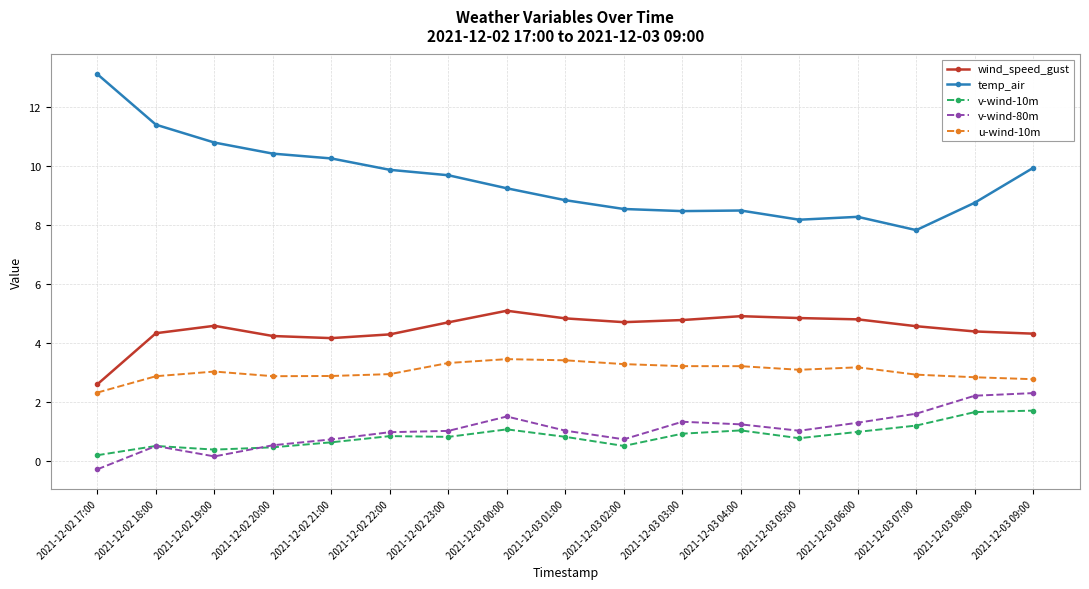

What is the minimum value for wind_speed_gust?

2.6